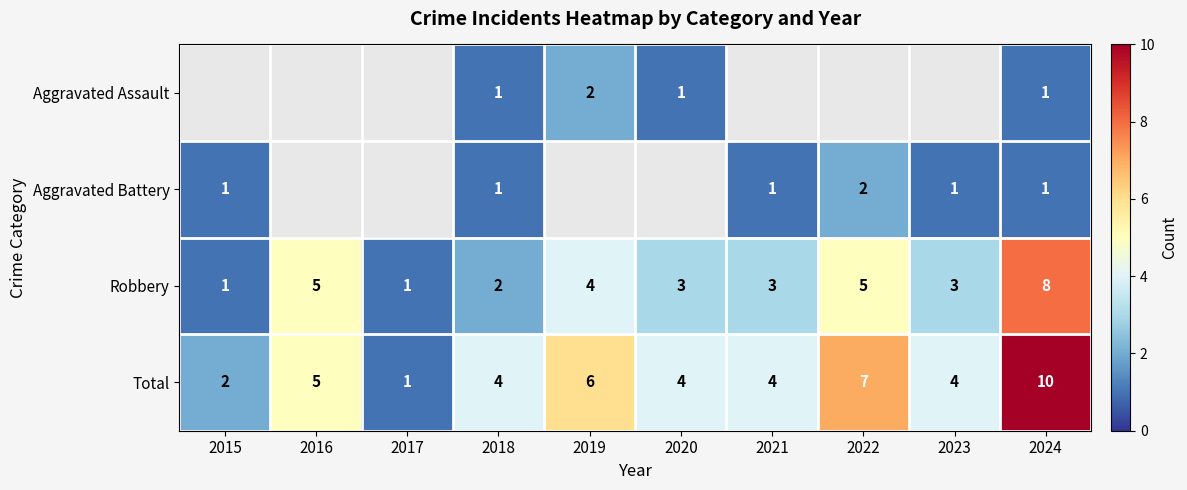

Which category has the highest value across all series?

2024